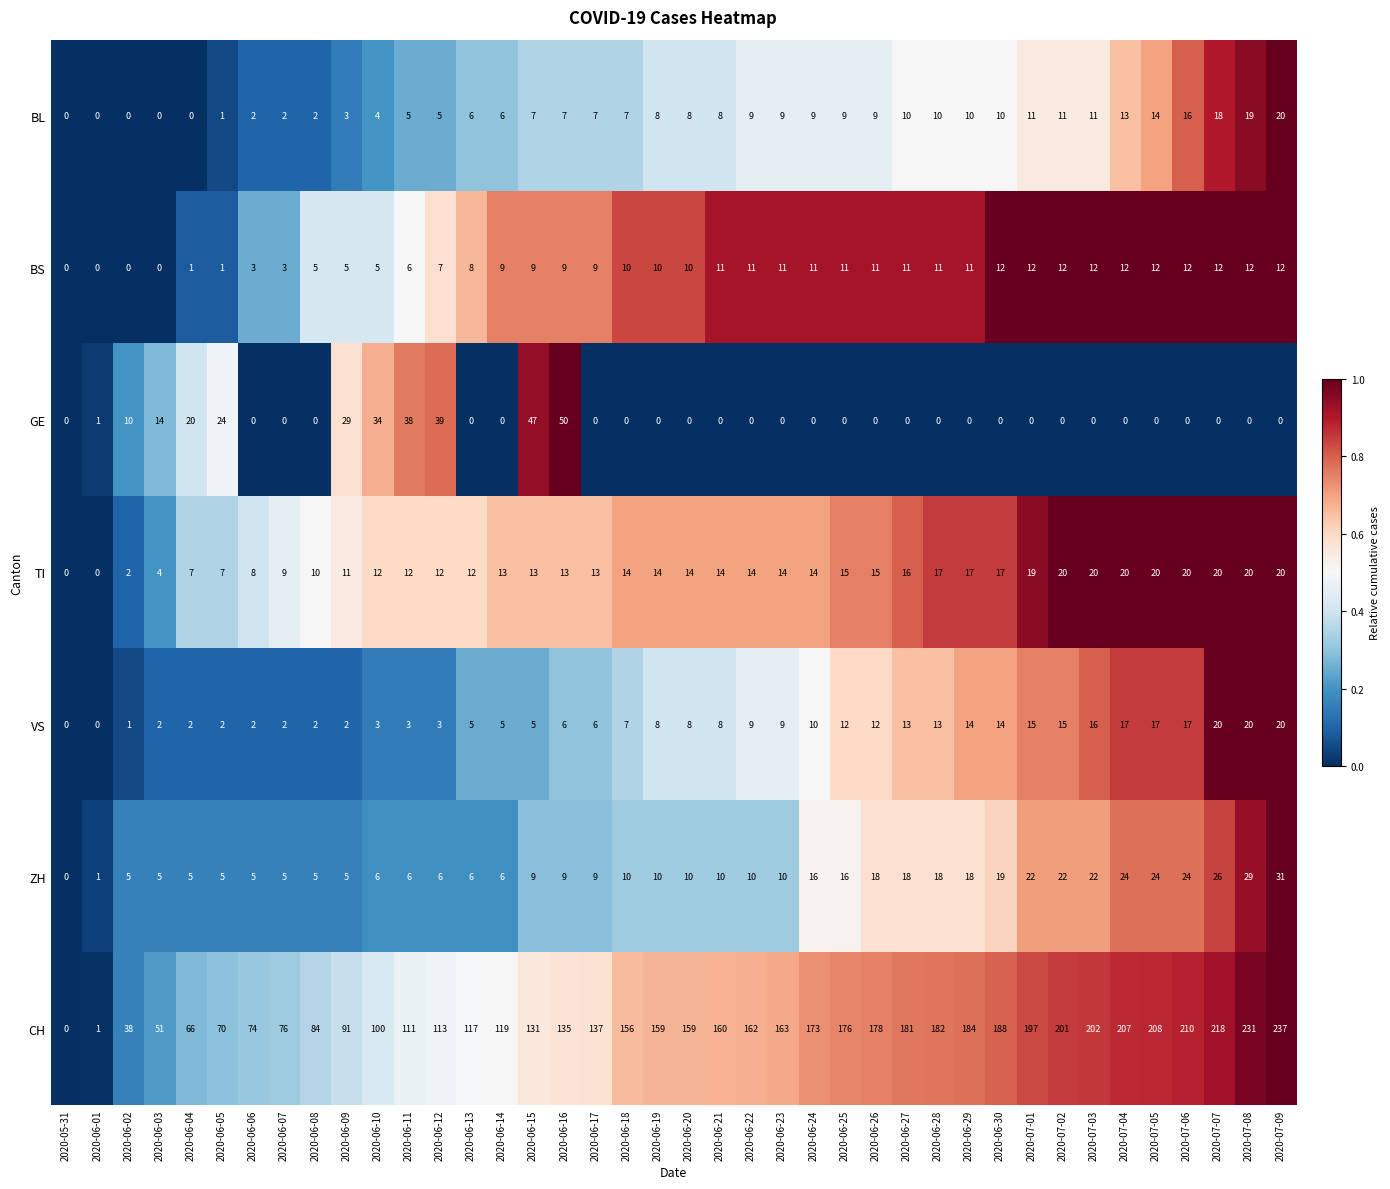

At how many categories does at least one series exceed 143?

22